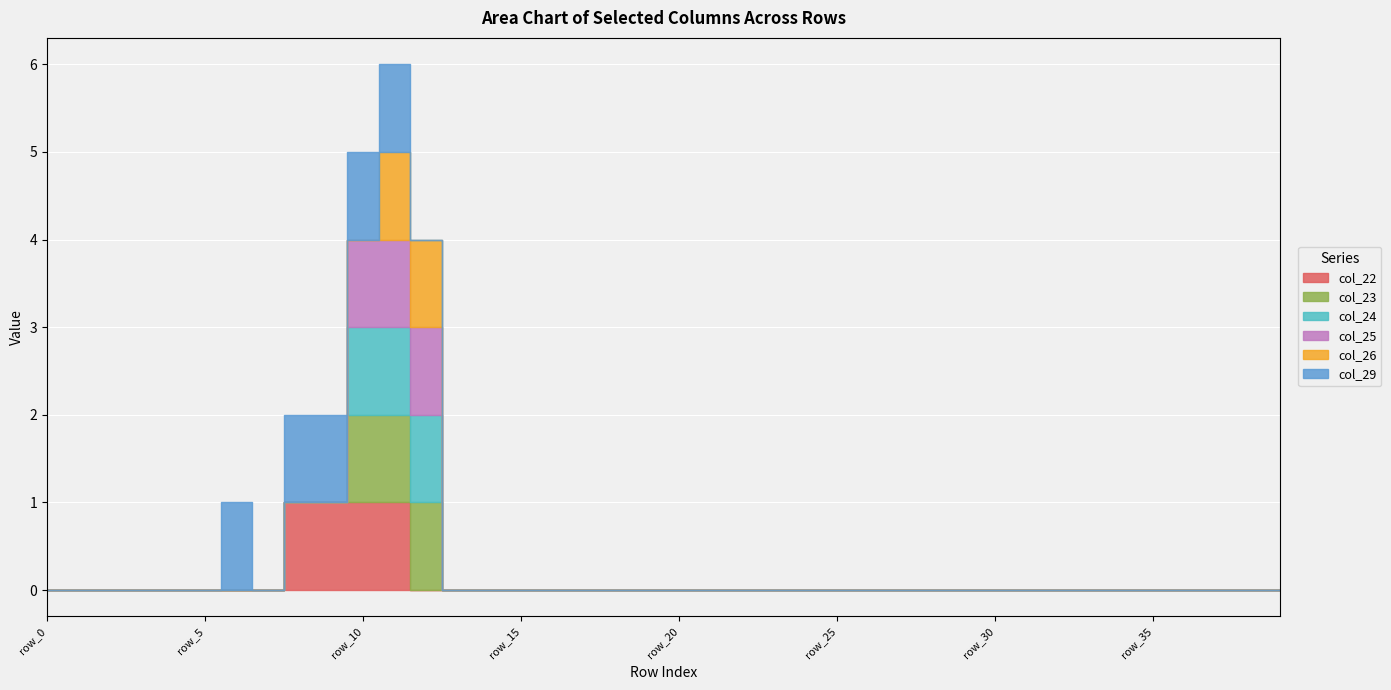

Where is col_22 nearest to the value 0?

row_0